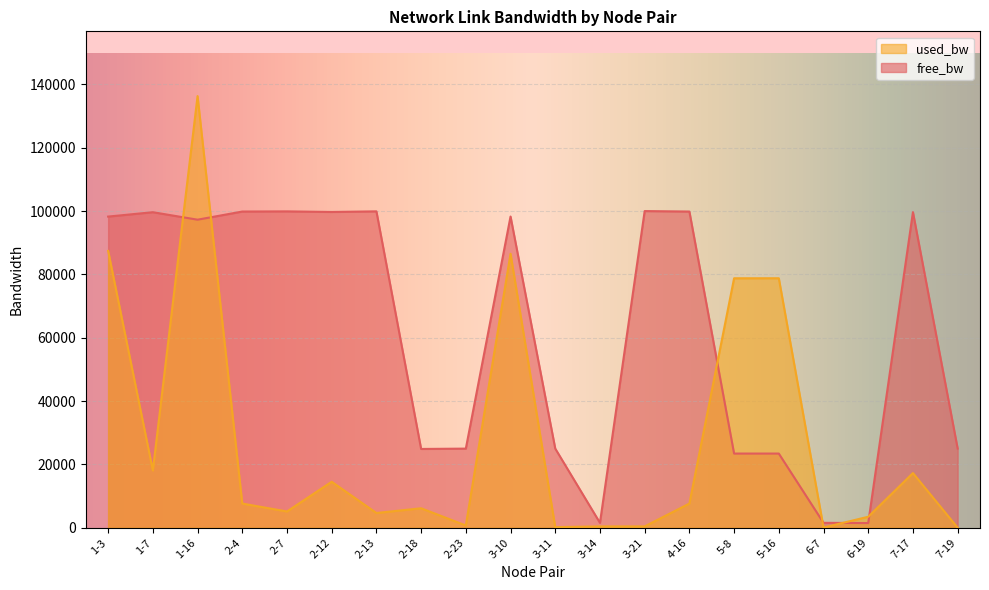

At which label does free_bw first exceed 98251?

1-3